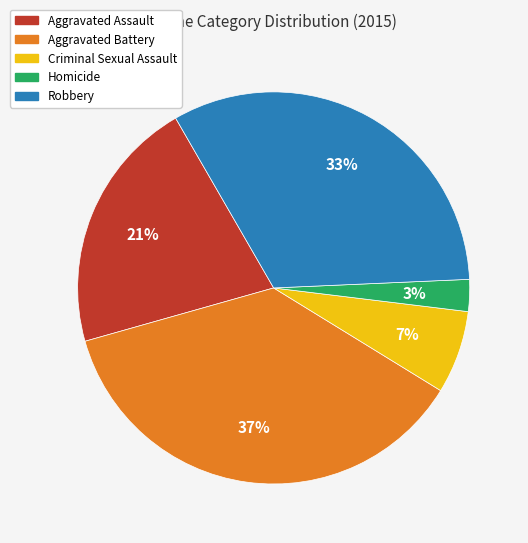

To the nearest percent, what is the difference between the Homicide and Robbery slice percentages?

30%